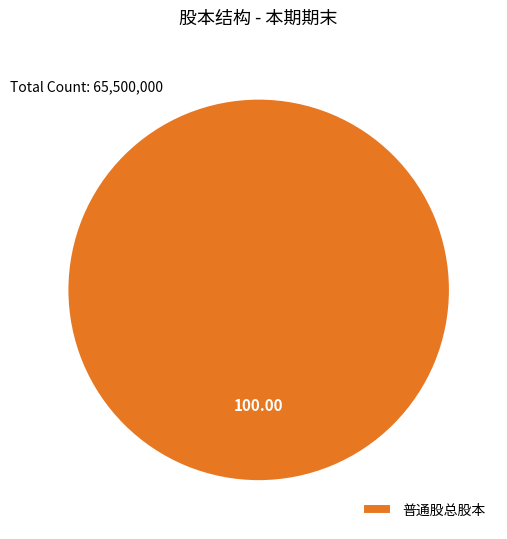

What is the majority slice?

普通股总股本